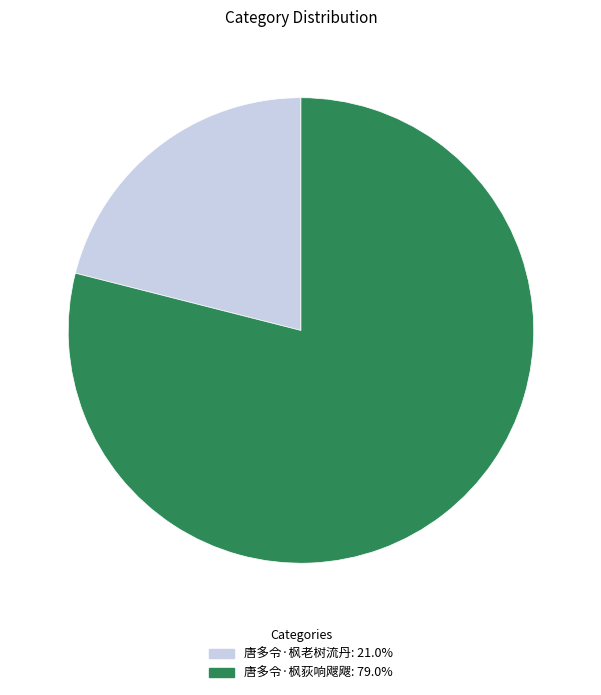

How many segments does this pie chart have?

2